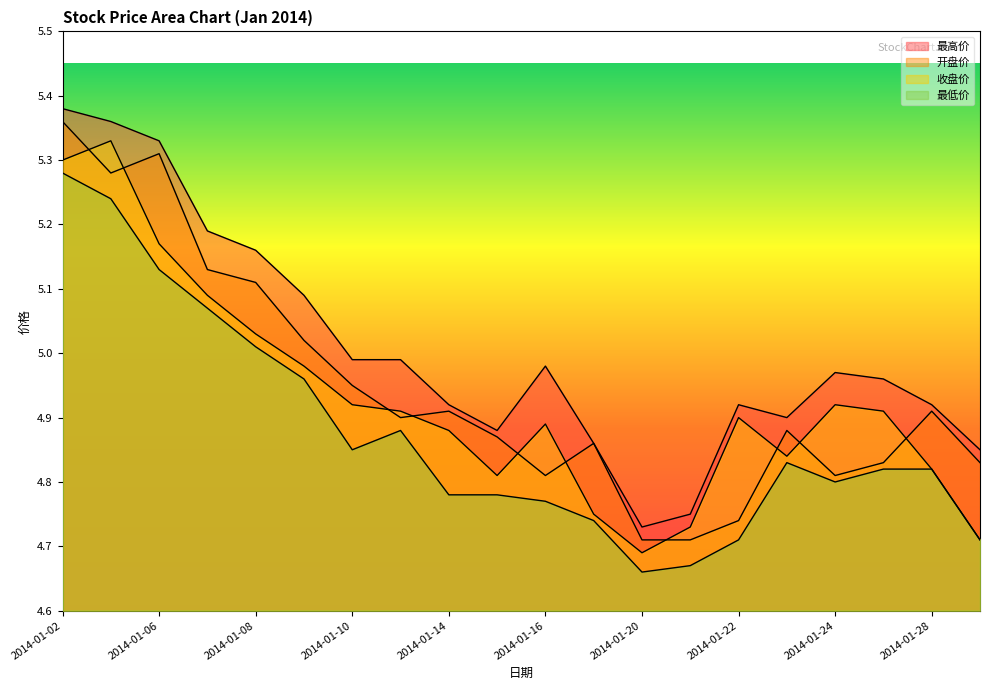

Is the value of 开盘价 at 2014-01-24 greater than the value of 收盘价 at 2014-01-16?

No